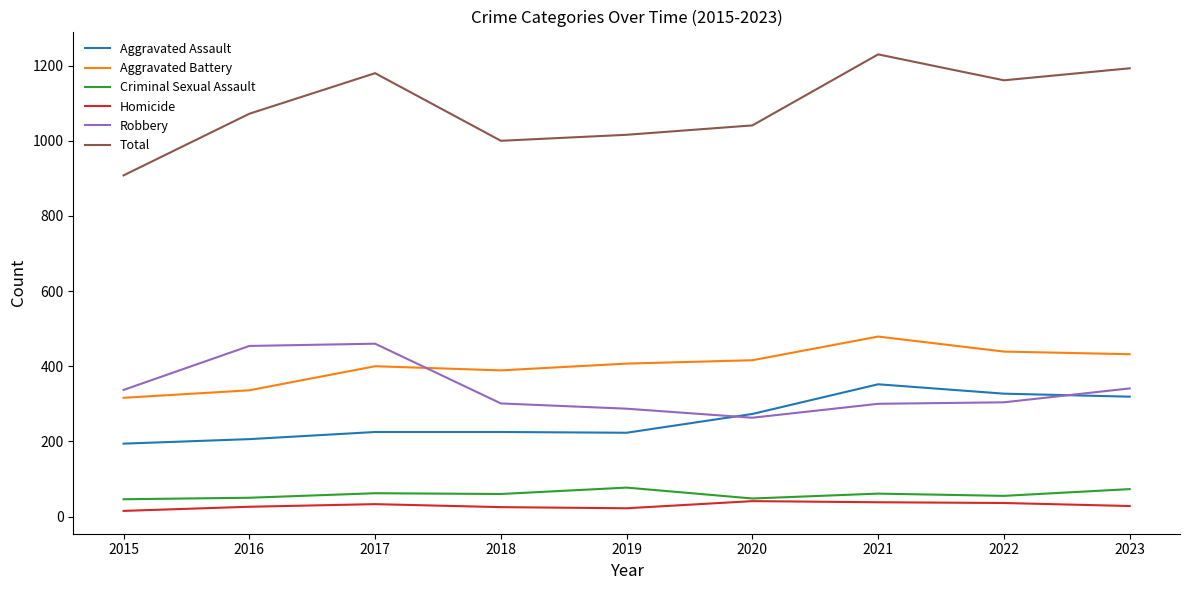

Count the number of data series in this chart.

6